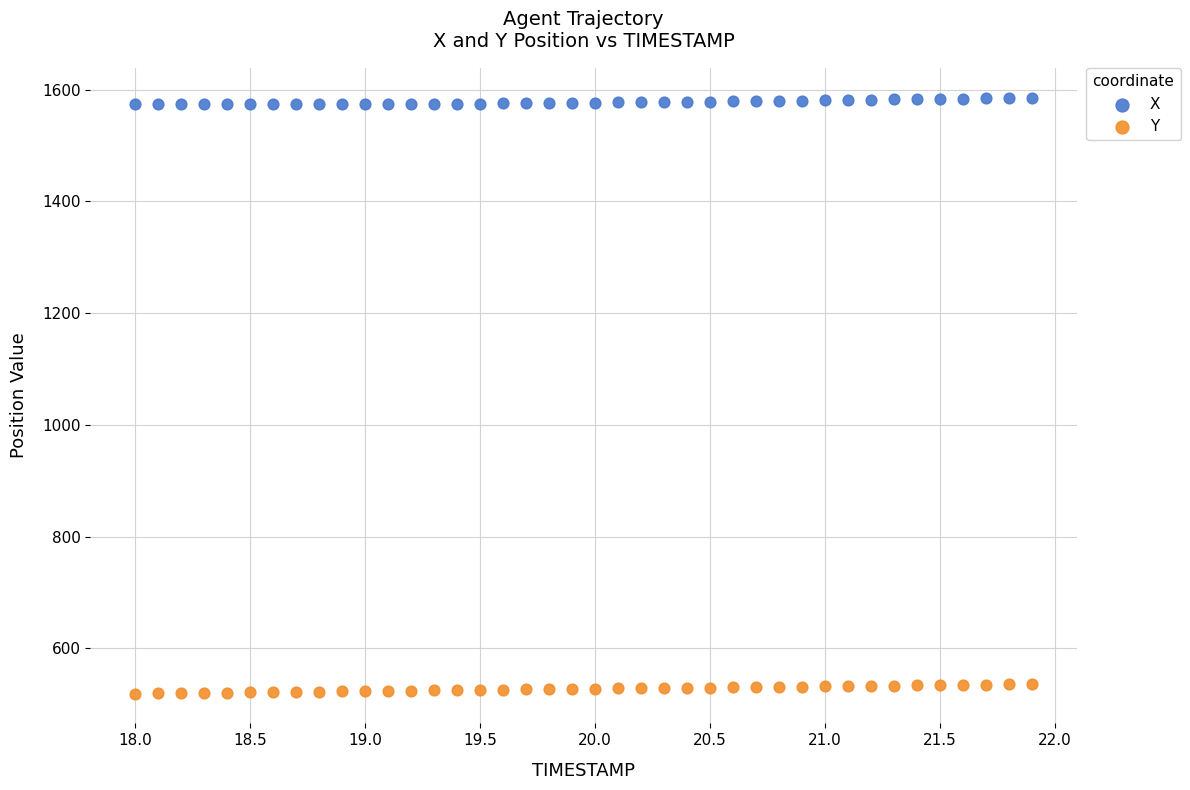

Across all data points, what is the range of Y values (max minus min)?

1066.5